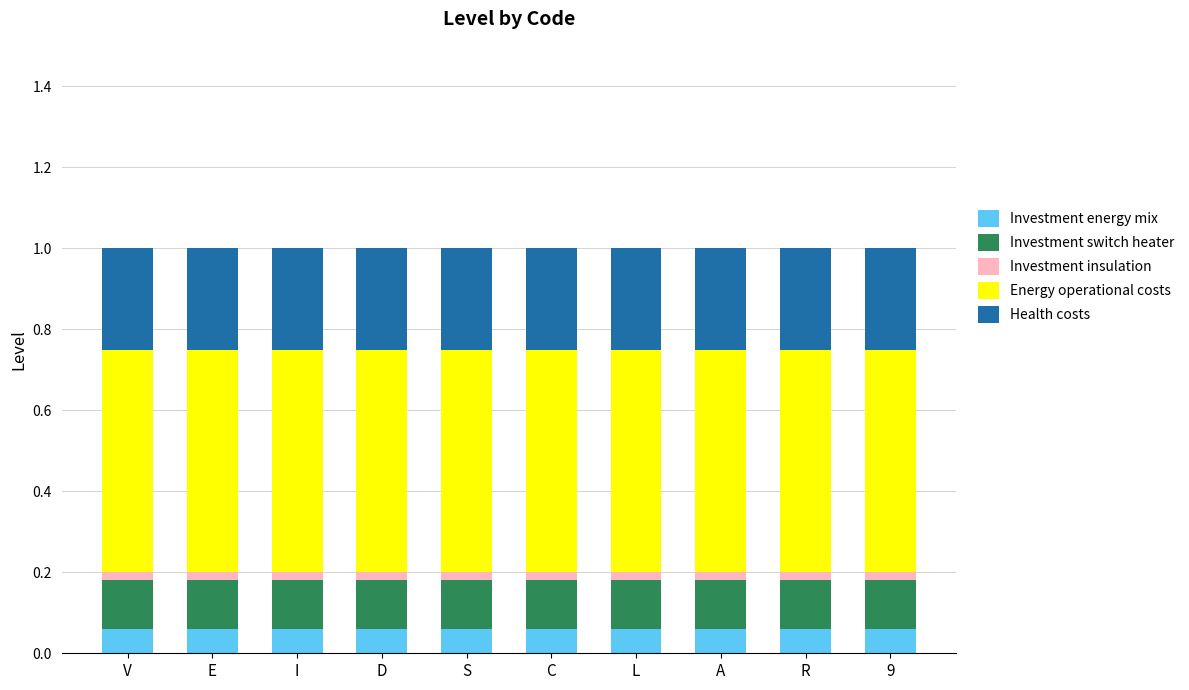

The value of Investment energy mix at C is 0.0. True or false?

False